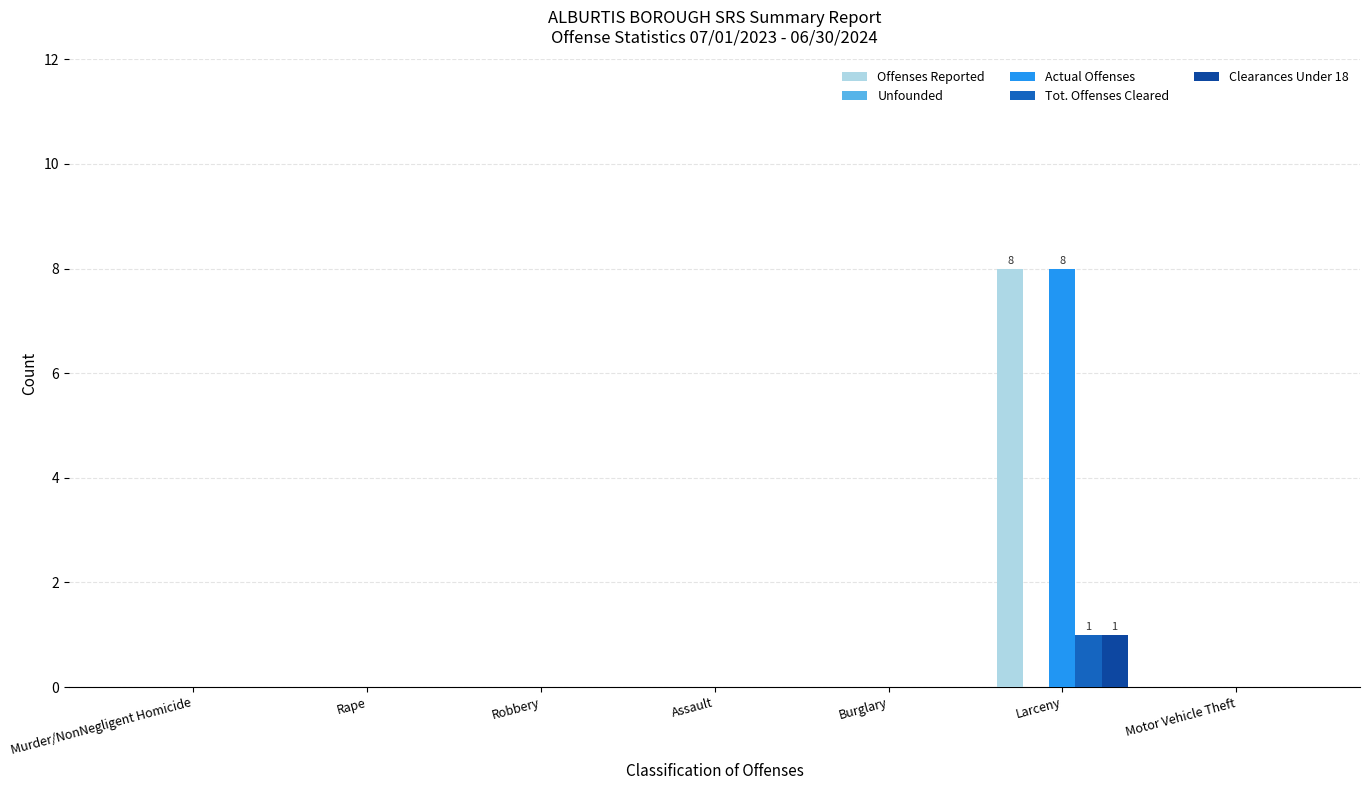

The value of Offenses Reported at Motor Vehicle Theft is 0. True or false?

True